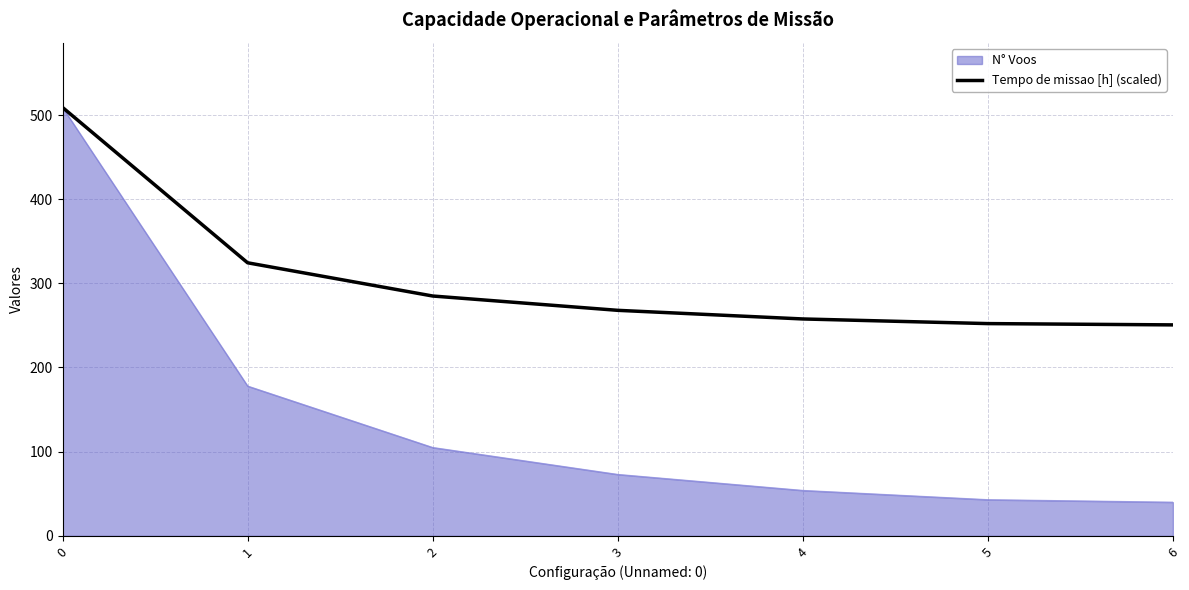

What is the highest value of the N° Voos series?

509.0